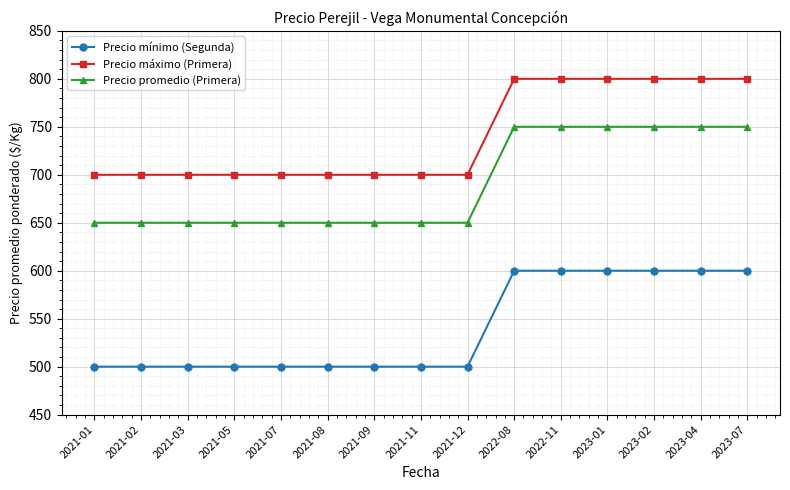

What is the label of the 11th point from the right?

2021-07